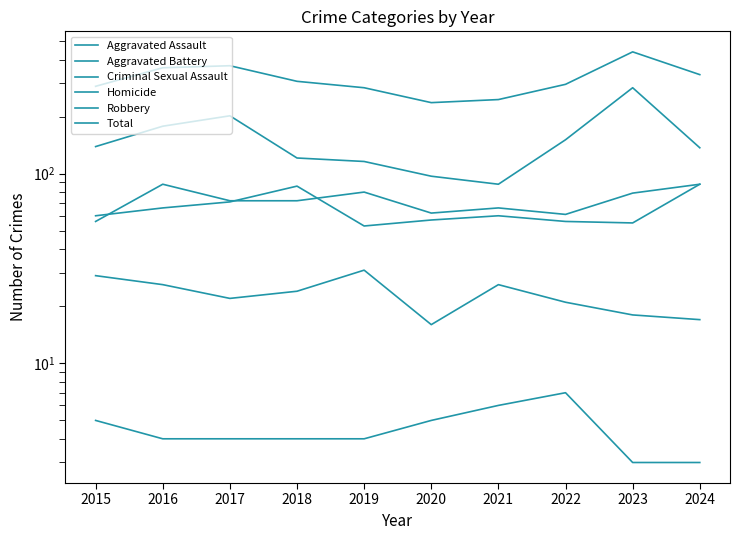

At which label is Criminal Sexual Assault closest to 23?

2017